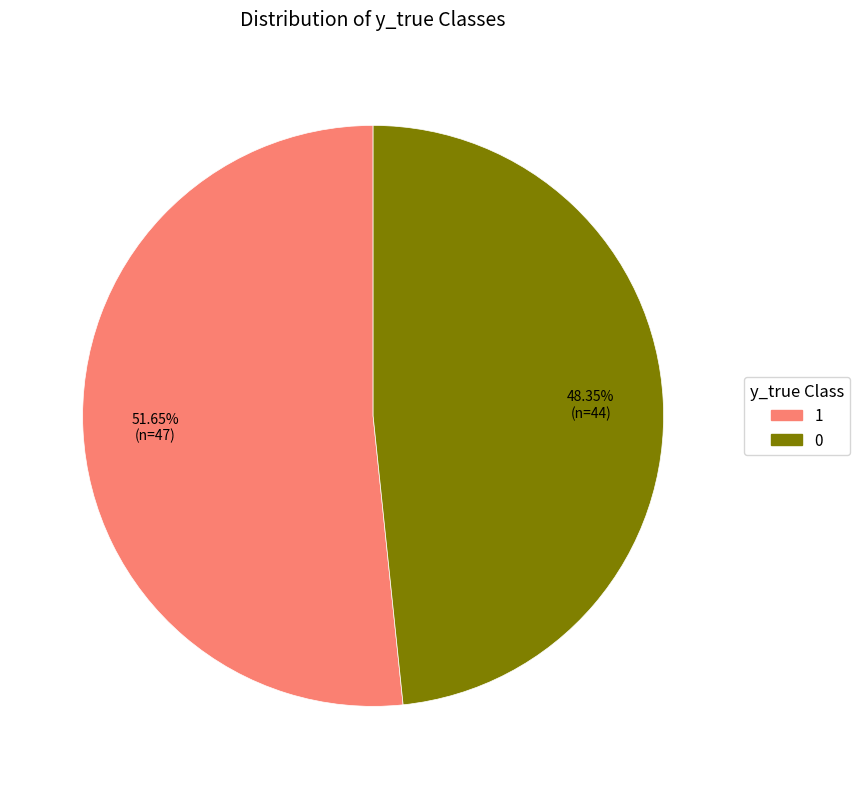

How much of the chart is everything except 0?

51.6%